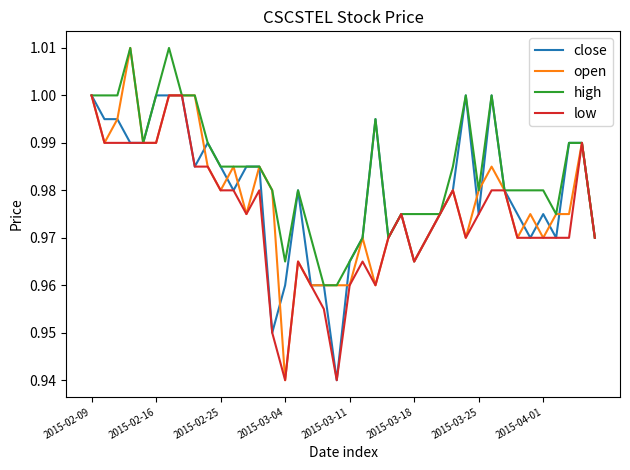

Which series has the largest range (max minus min)?

open